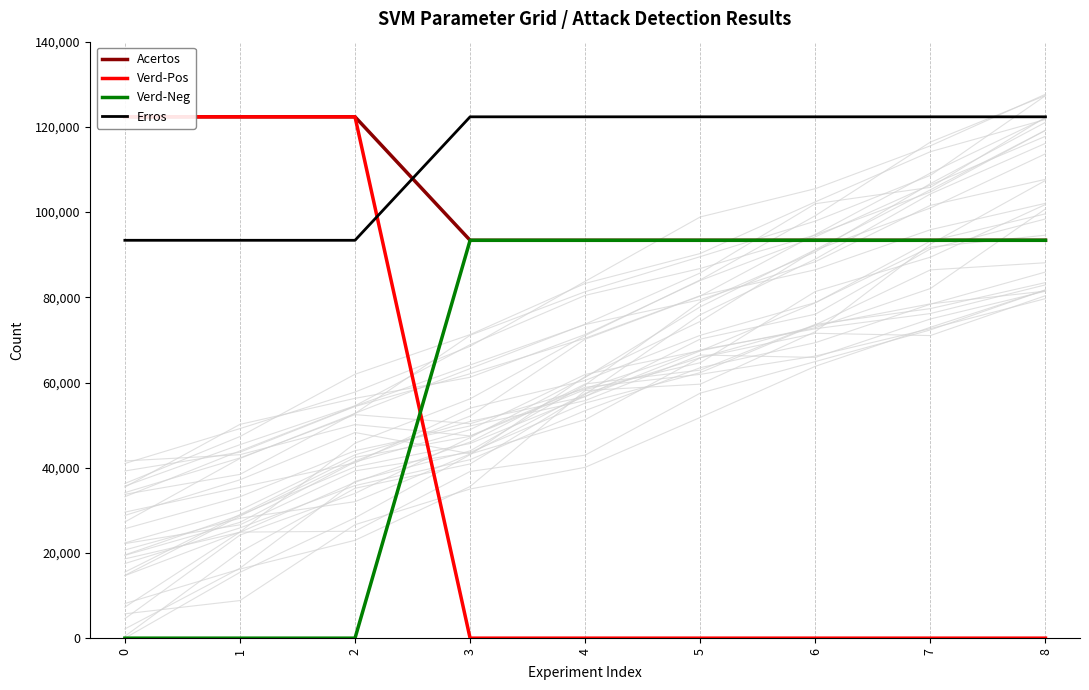

At 2, list the series in order from largest to smallest.

Acertos, Verd-Pos, Erros, Verd-Neg